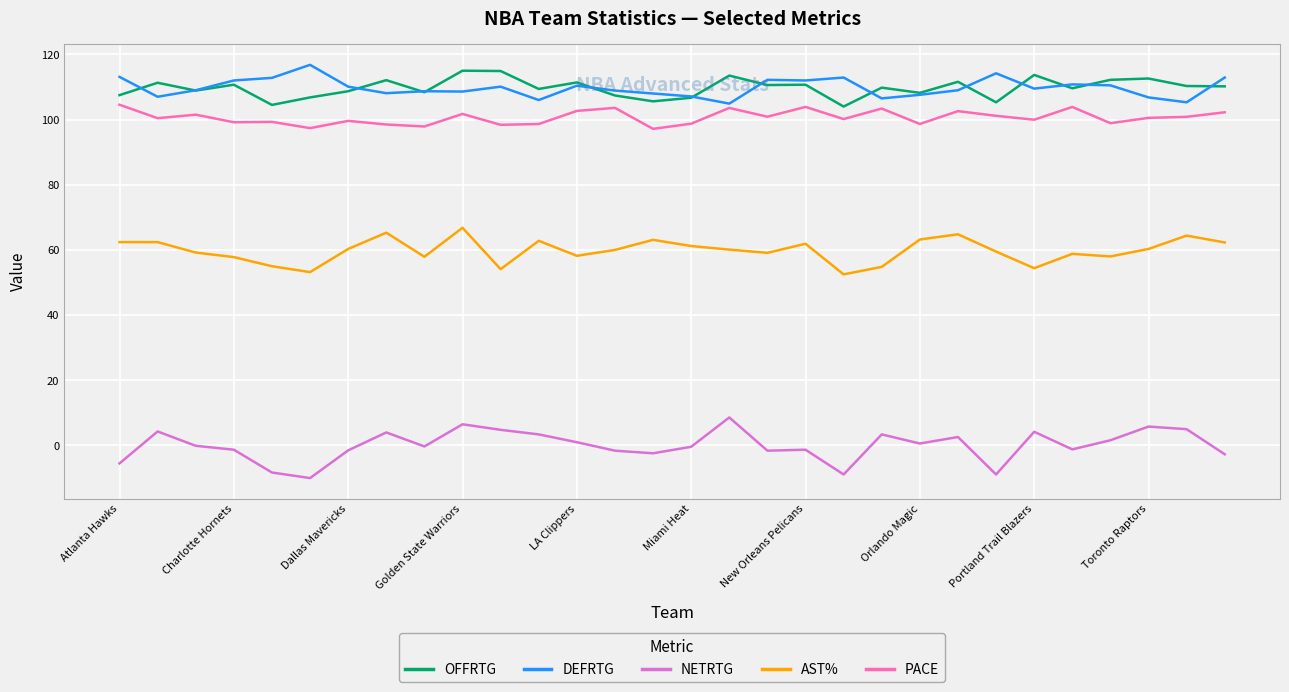

Rank the series by their maximum value, from lowest to highest.

NETRTG, AST%, PACE, OFFRTG, DEFRTG